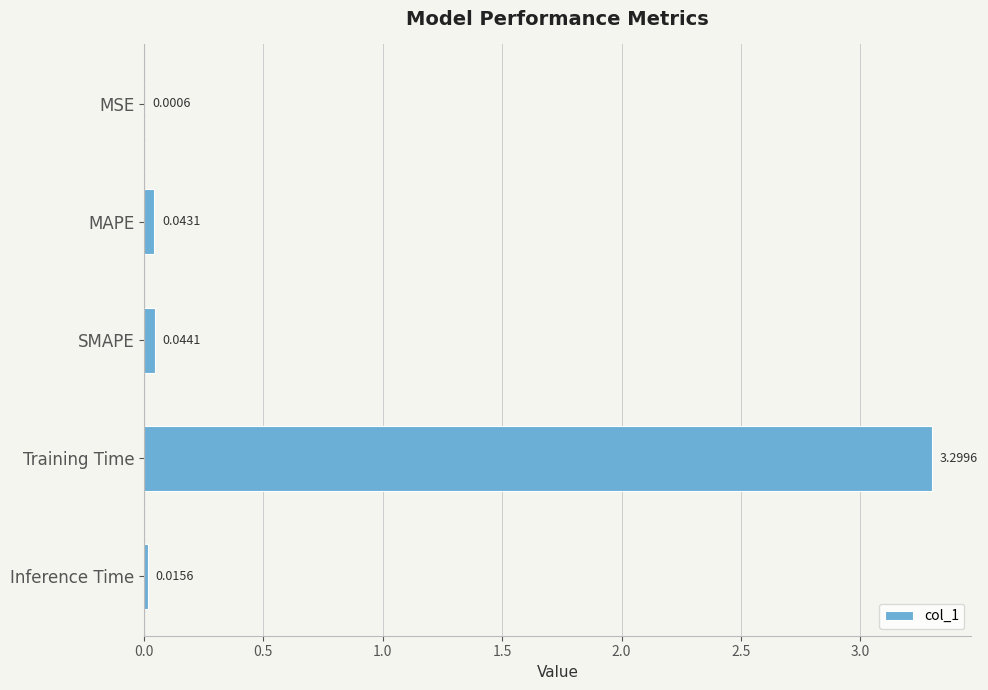

How many distinct data groups are displayed?

1